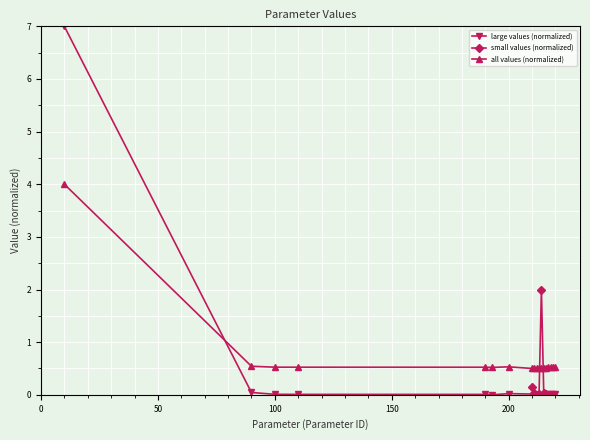

How many categories are shown in the chart?

18